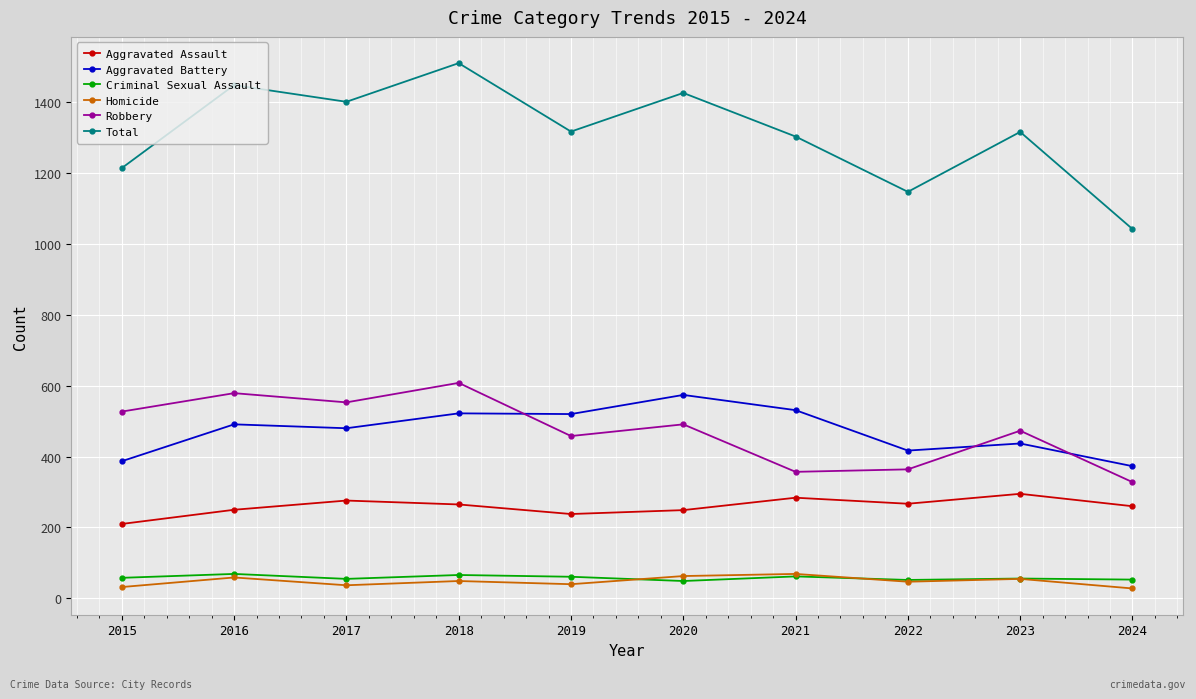

What is the sum of all Aggravated Battery values?

4732